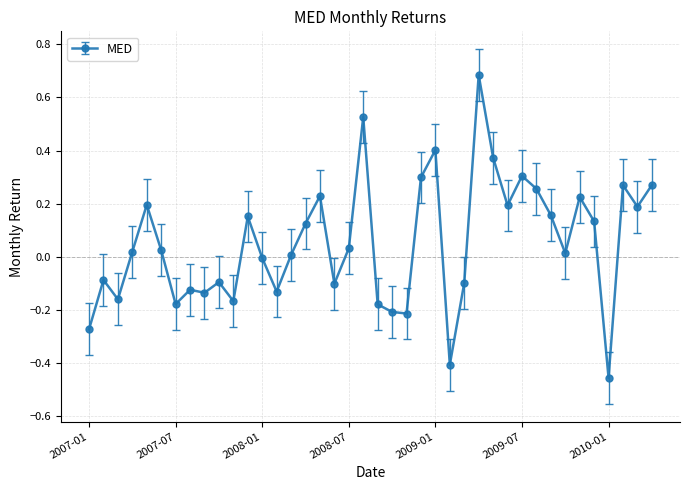

Is this an area chart (filled region under the line)?

No